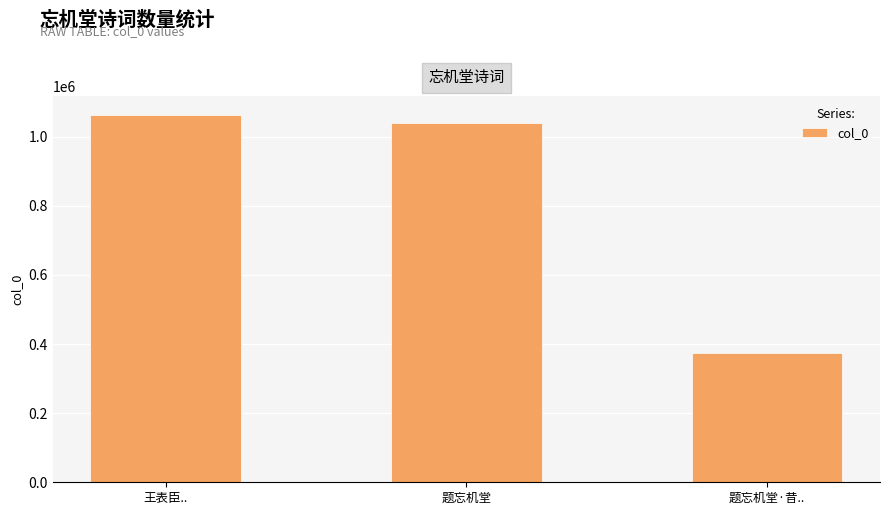

Is it true that the value at 王表臣.. is 323322?

False